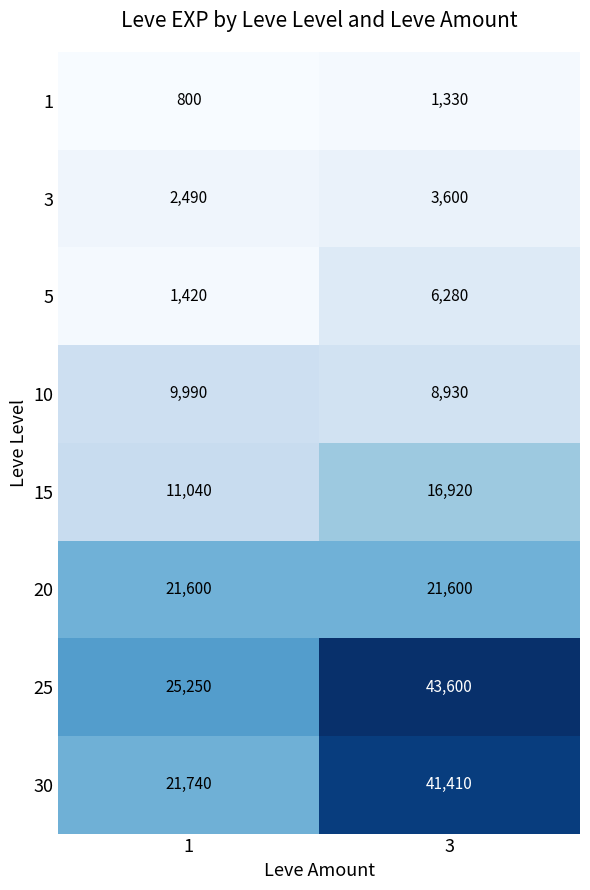

How many series are shown in this chart?

8